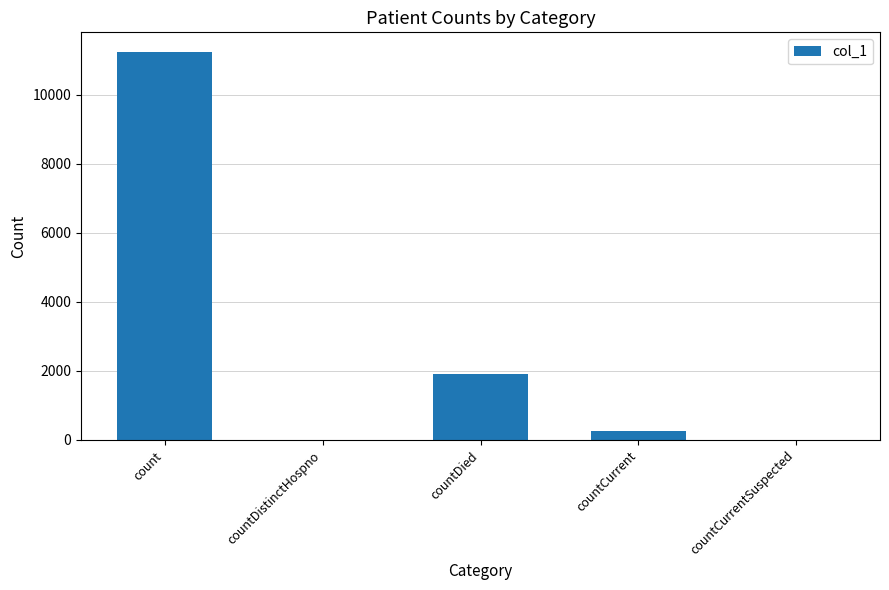

Reading right to left, what are all the values shown in this chart?

0	247	1912	0	11252